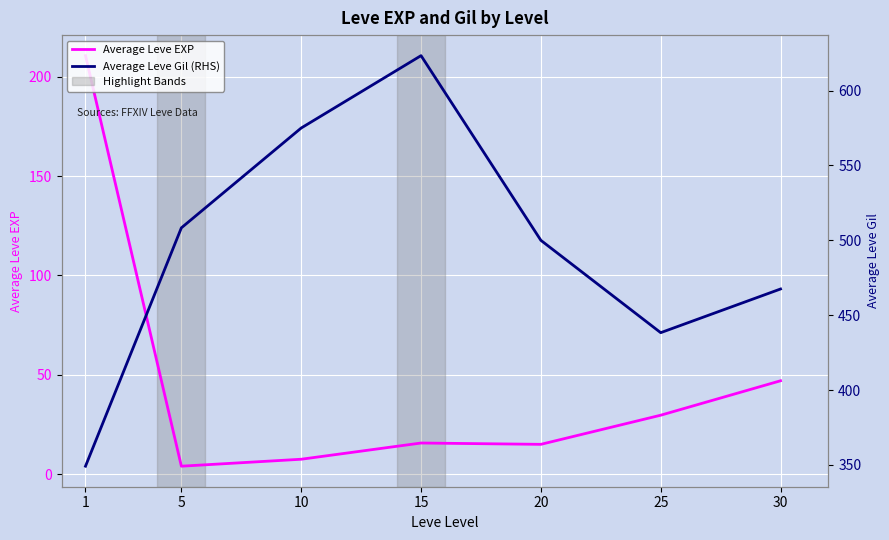

What is the total value across all series at 10?

582.5